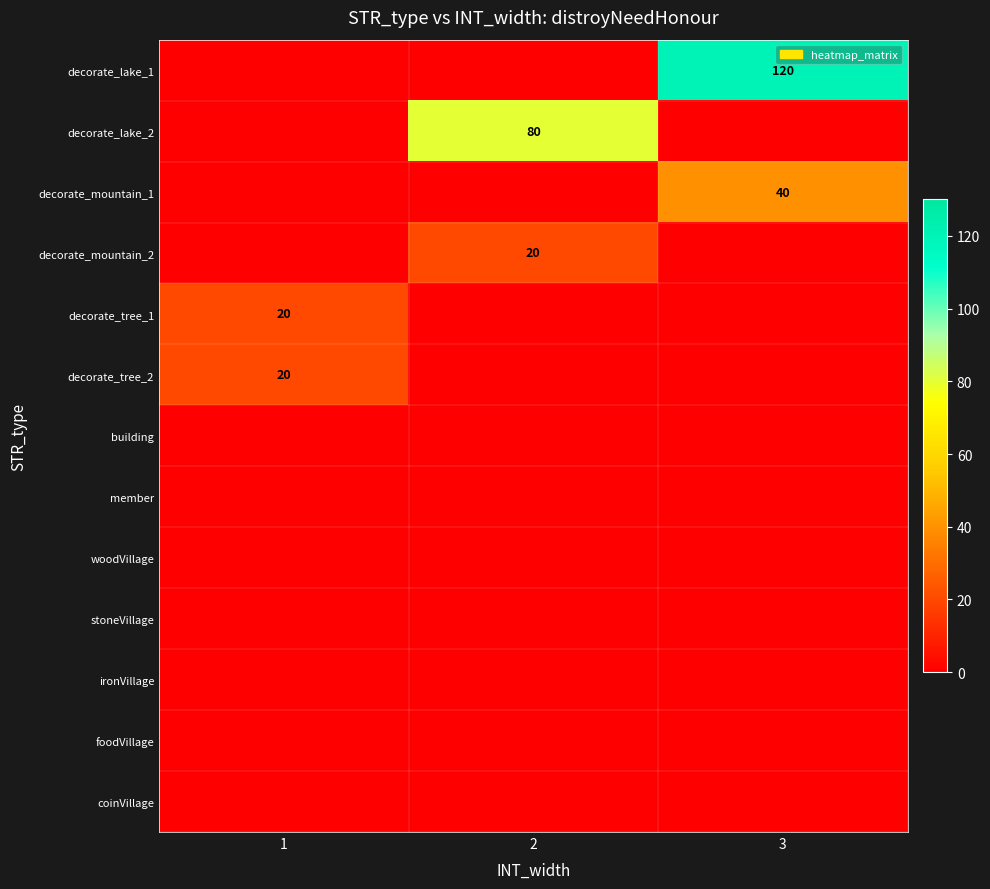

Is the value of stoneVillage at 2 greater than the value of decorate_mountain_1 at 1?

No